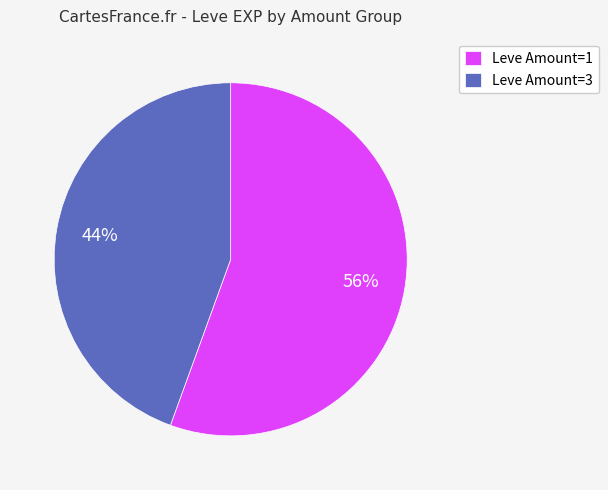

Do Leve Amount=3 and Leve Amount=1 together represent more than half of the pie?

Yes